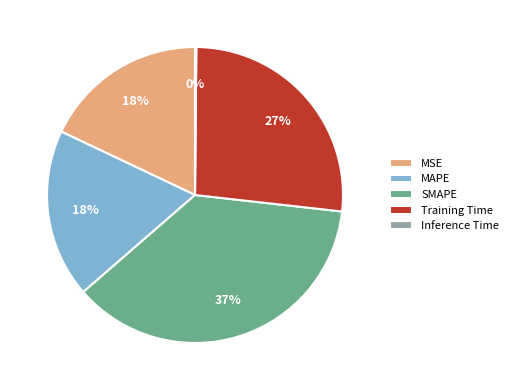

Which category has the biggest portion of the pie?

SMAPE